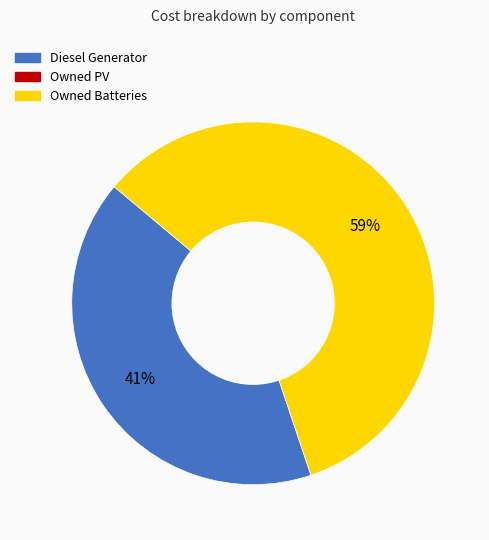

To the nearest percent, what is the average slice percentage?

50%